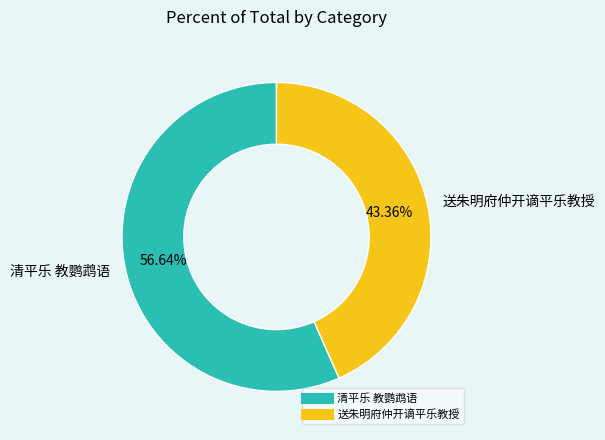

What is the smallest slice in the pie chart?

送朱明府仲开谪平乐教授